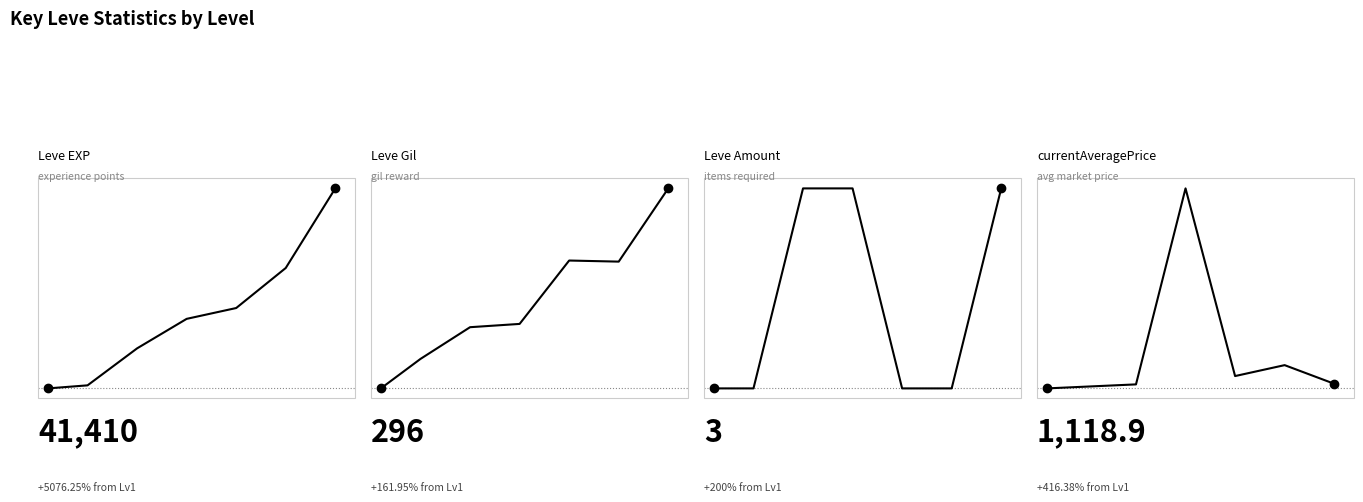

How many values in the currentAveragePrice series are below 1118?

3